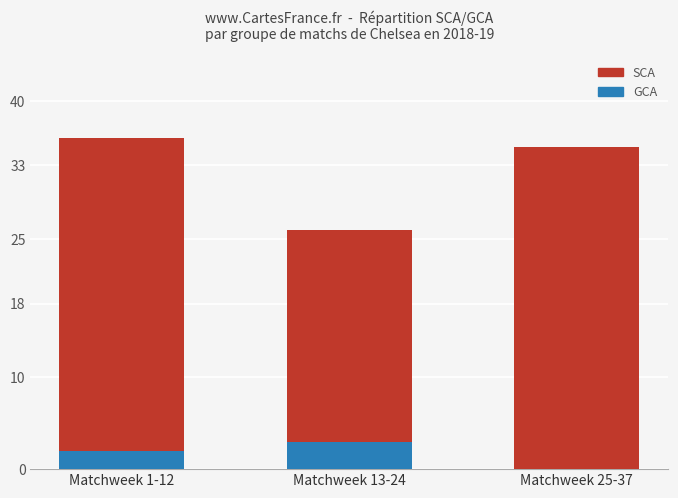

How many groups of bars are there?

3